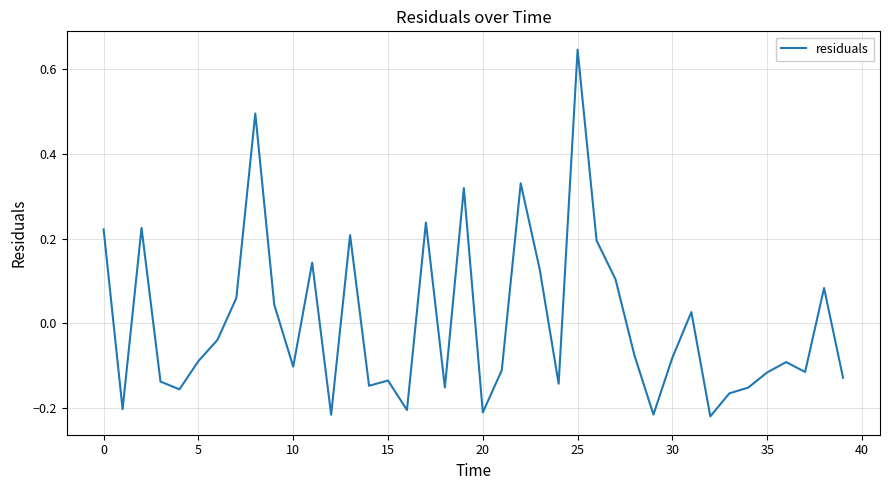

How many lines are shown in the chart?

1